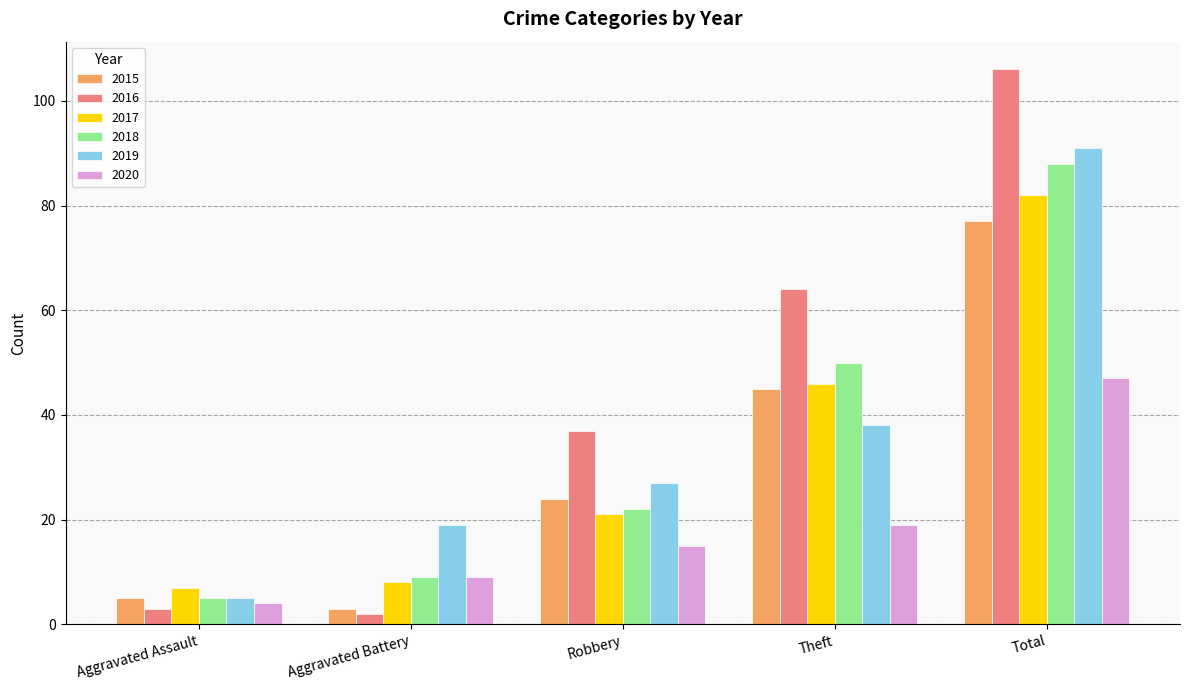

What is the sum of the 2016 values at Aggravated Assault and Theft?

67